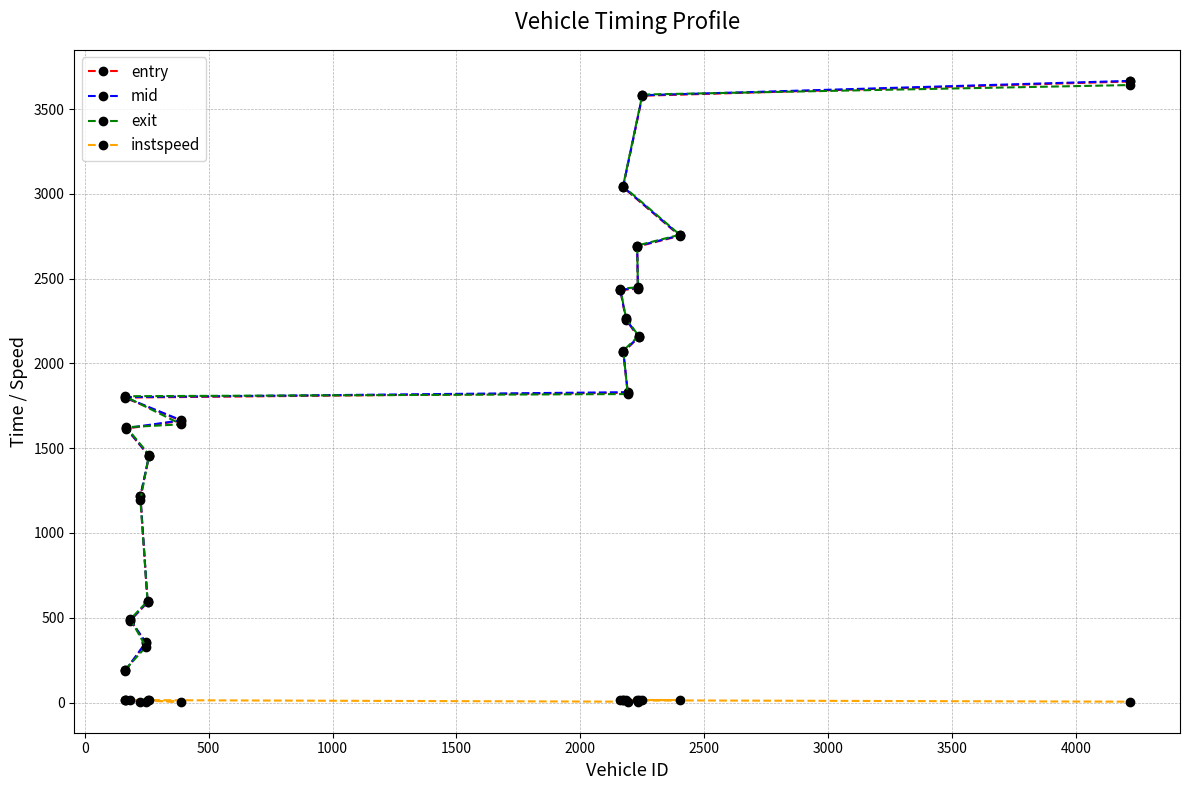

At how many categories does at least one series exceed 1024?

16